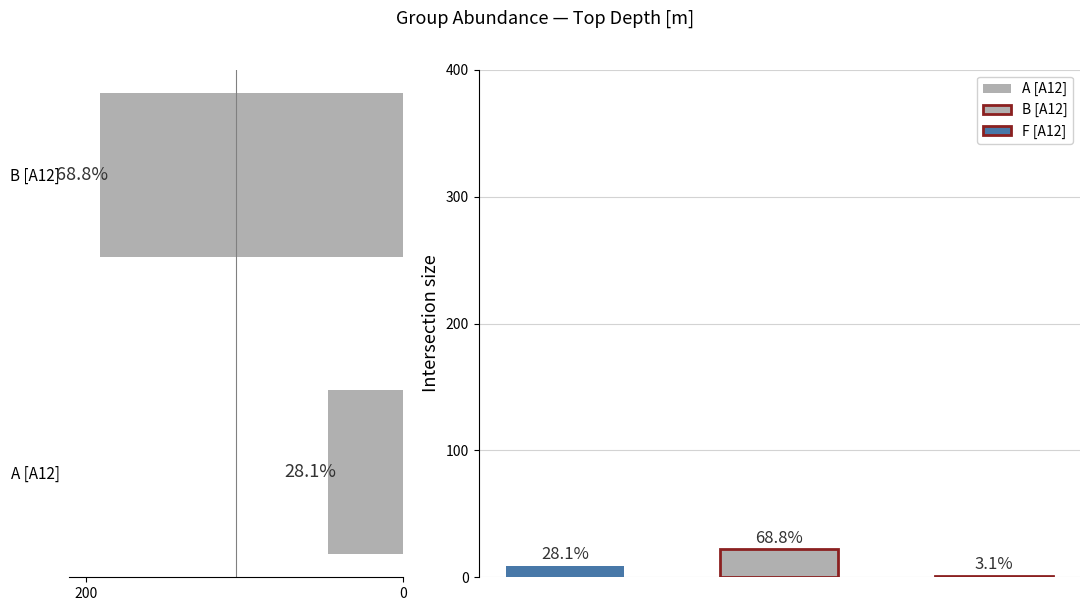

True or false: the data shows 332.3 at 0.

False